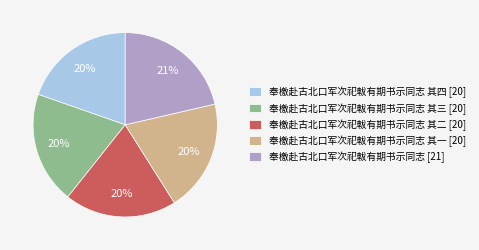

What is the largest slice in the pie chart?

奉檄赴古北口军次祀軷有期书示同志 [21]